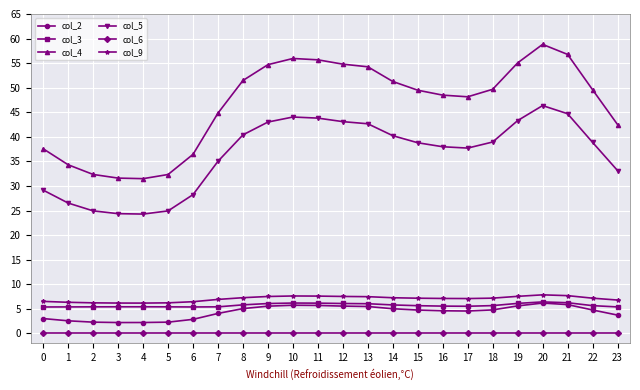

What is the value of the col_3 point at the 15th from the left?

5.8